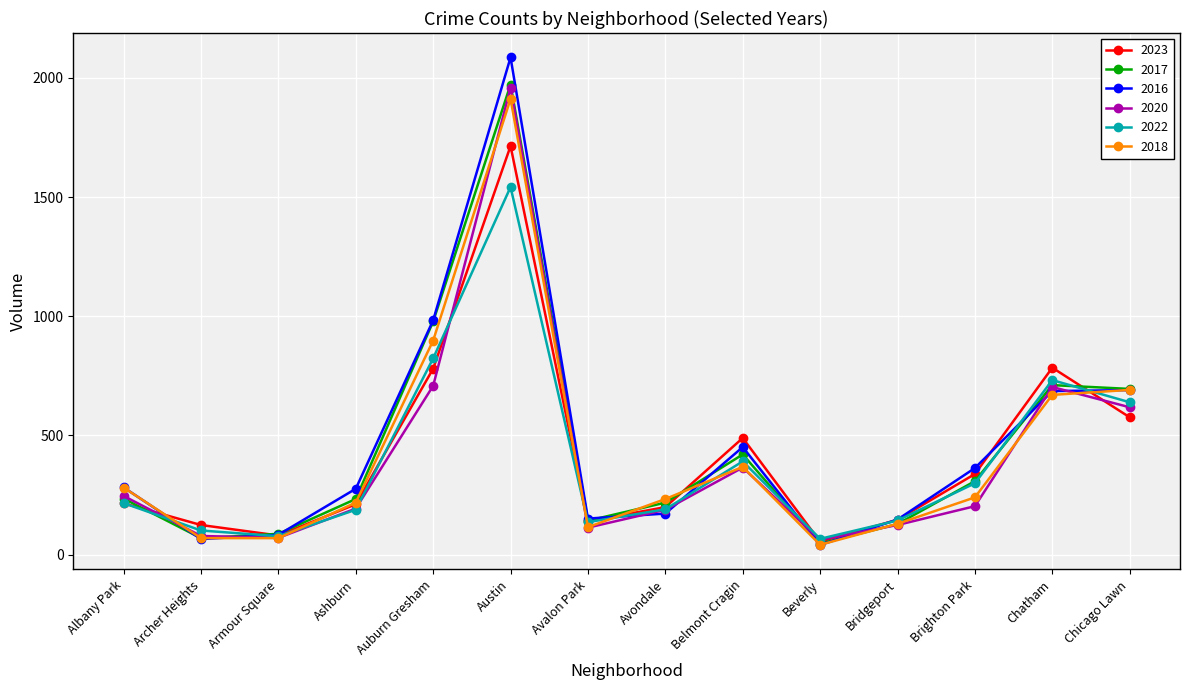

True or false: 2018 has more than 1 interior local peaks.

True